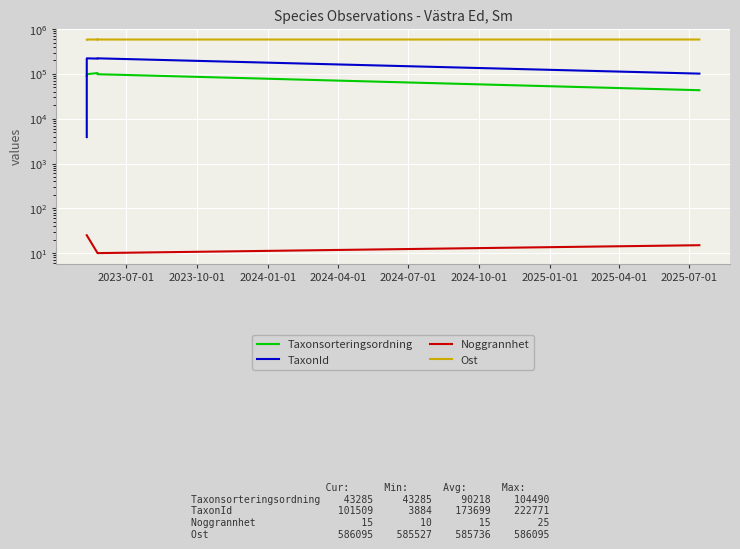

How many data points in Taxonsorteringsordning are less than 98431?

2